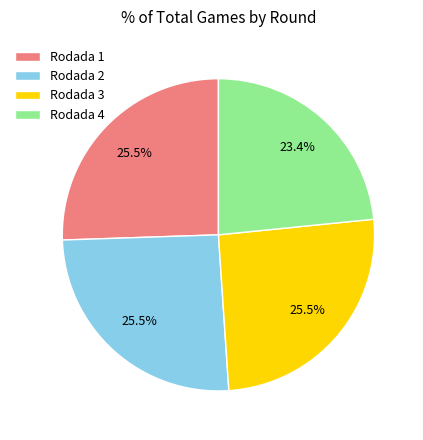

Is Rodada 2 the majority of the pie?

No